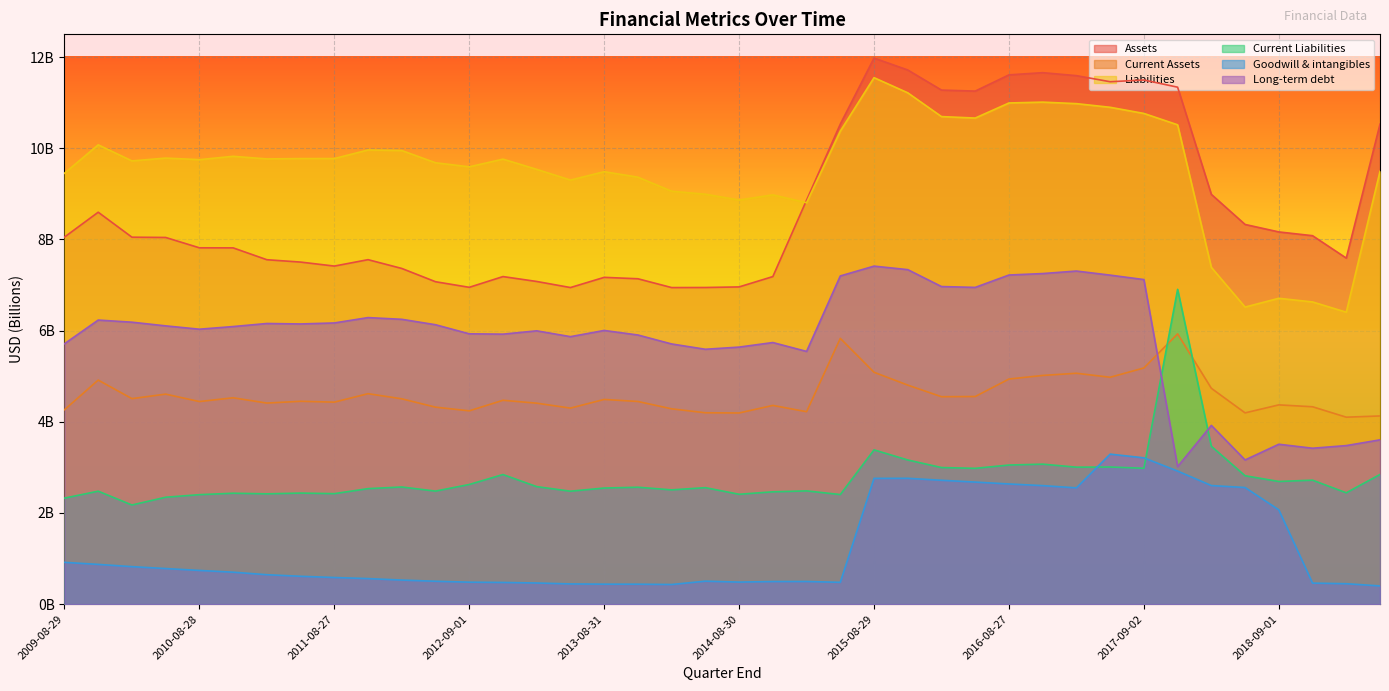

What is the total value across all series at 2016-05-28?

39080290000